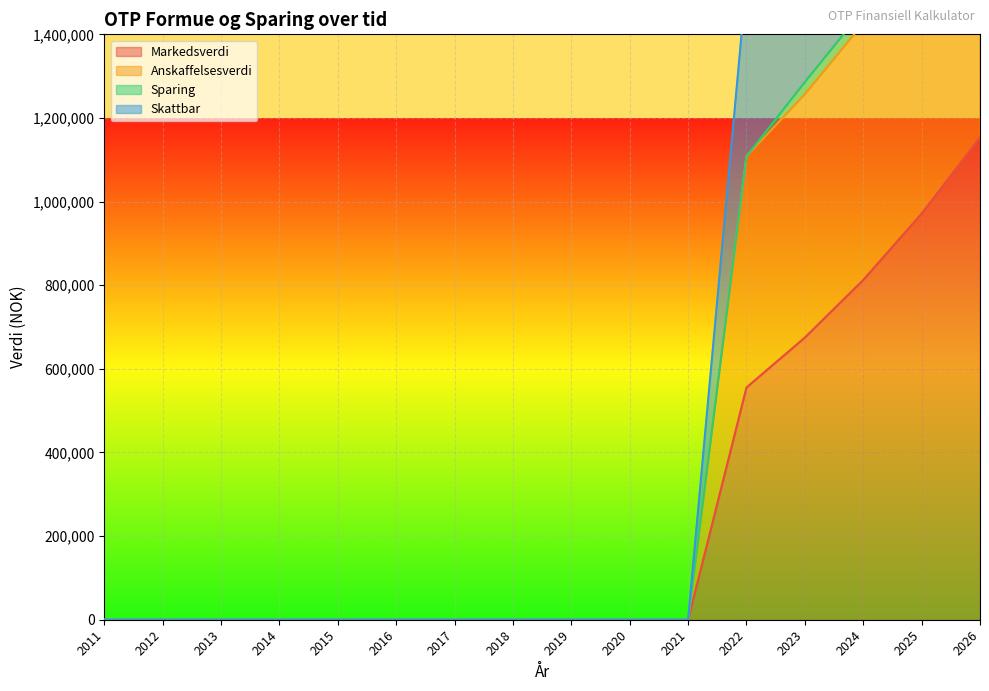

What is the average value of the Skattbar series?

661211.1